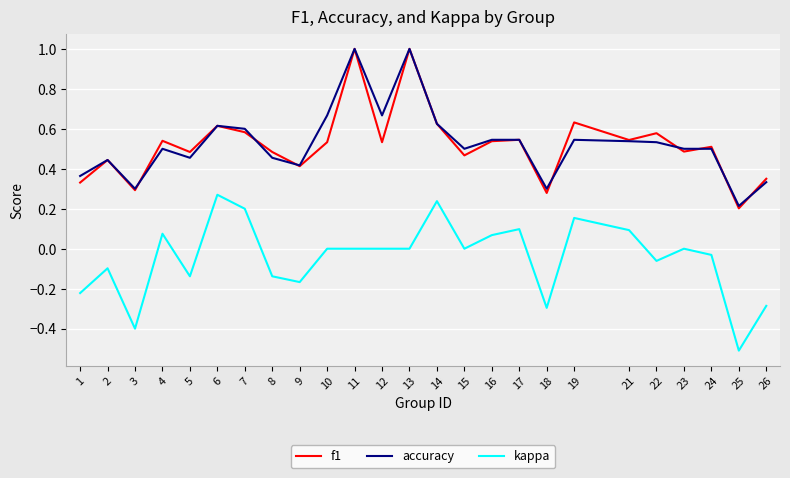

At which category does kappa reach its first local valley?

3